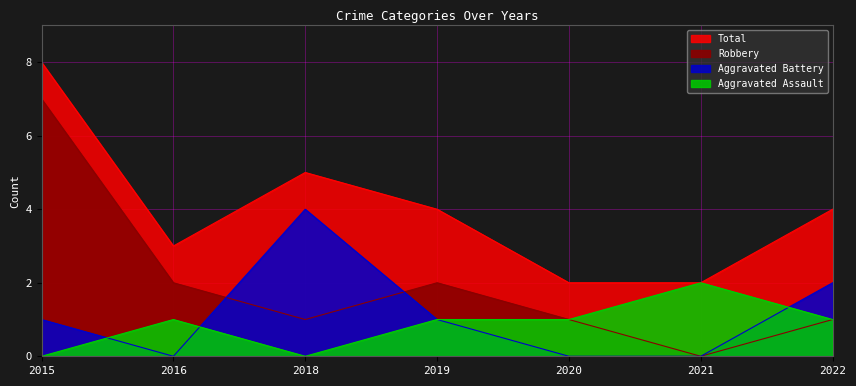

The Total series shows 2 at 2018. True or false?

False